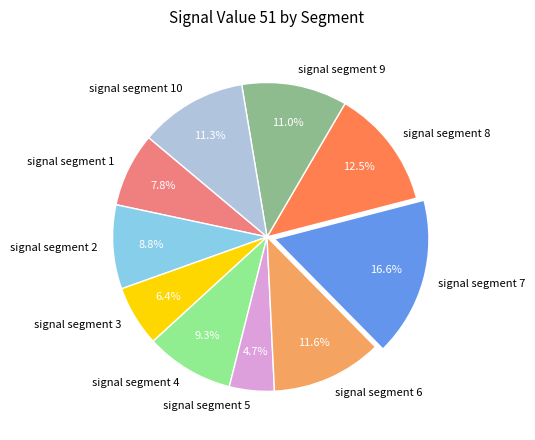

Does any single category account for the majority?

No